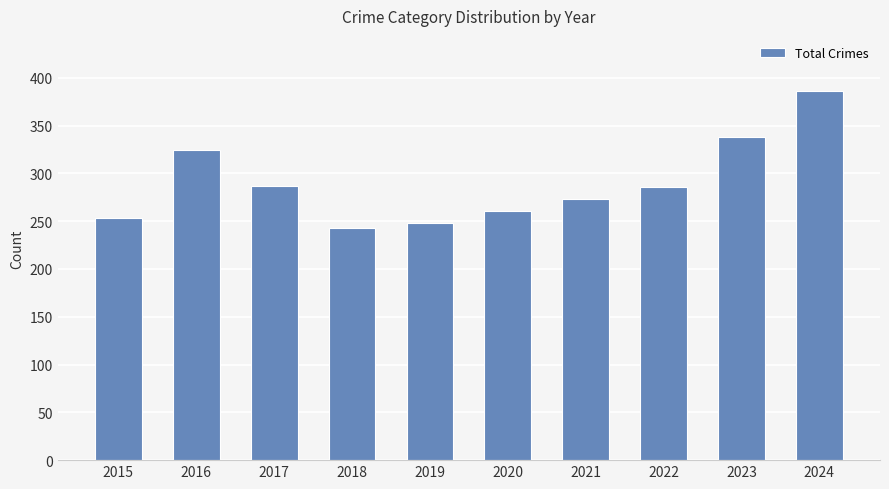

Which has a higher value, 2022 or 2015?

2022